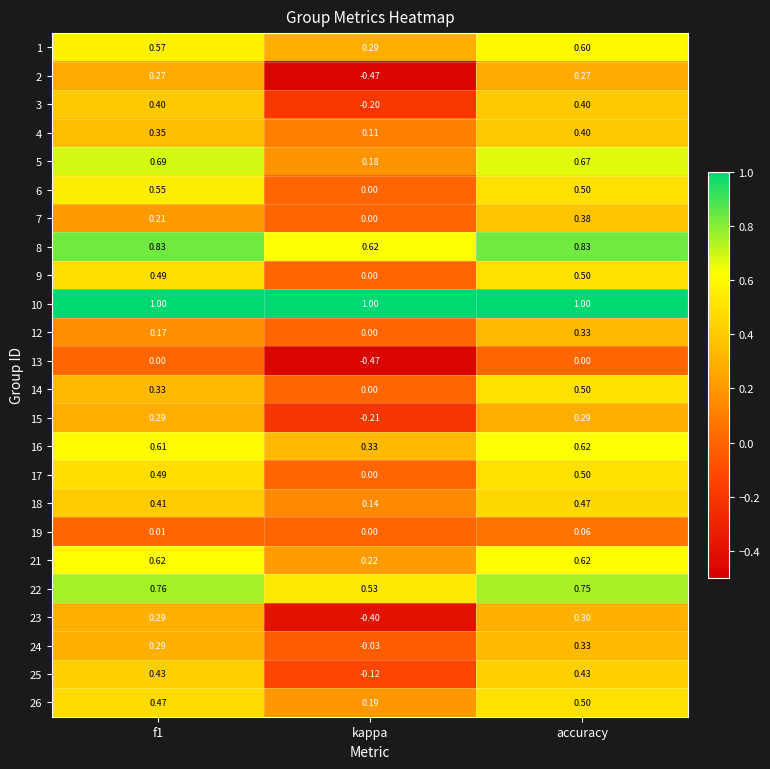

Between kappa and accuracy, which series saw the biggest shift?

2